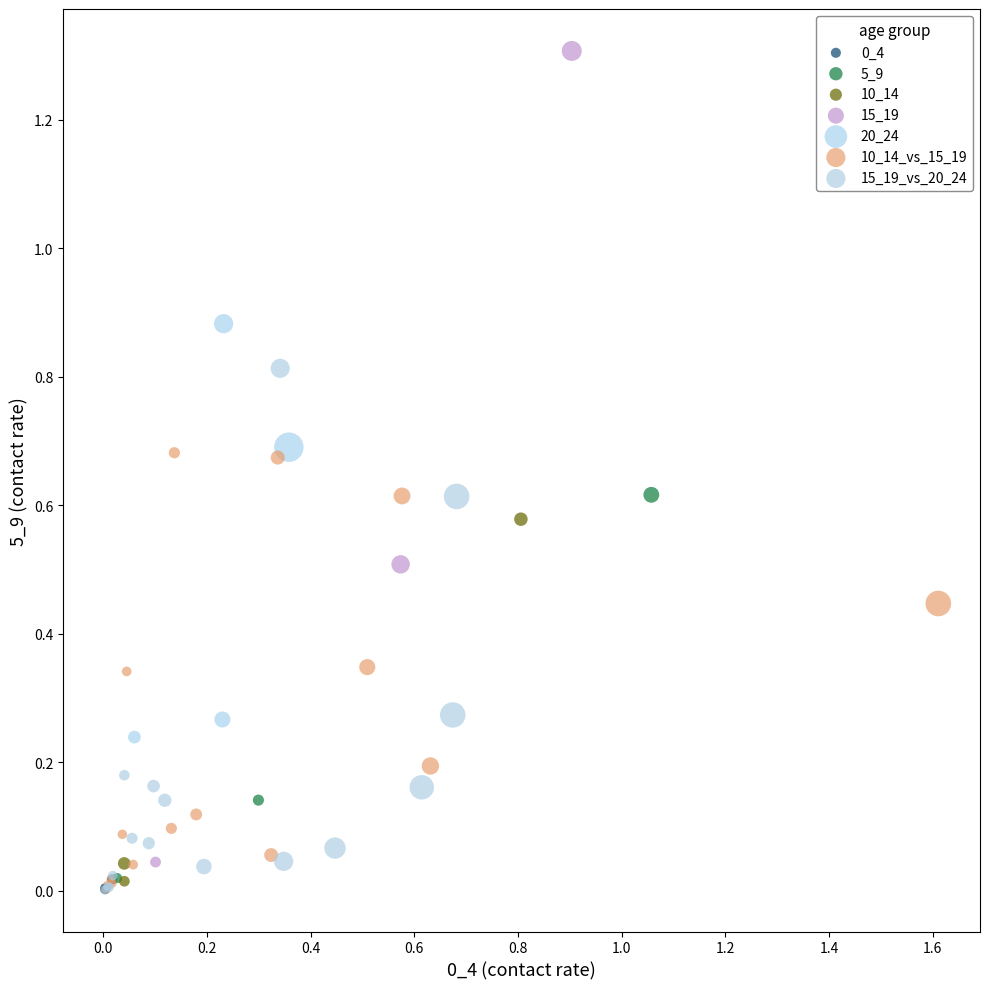

Which series reaches the maximum Y coordinate?

15_19